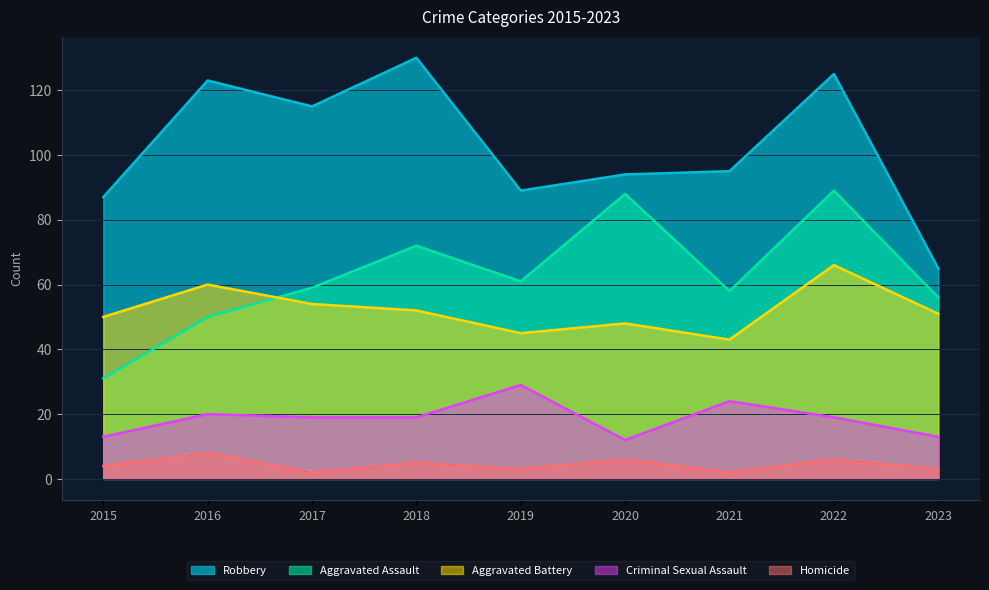

At which category does Aggravated Assault reach its first local peak?

2018